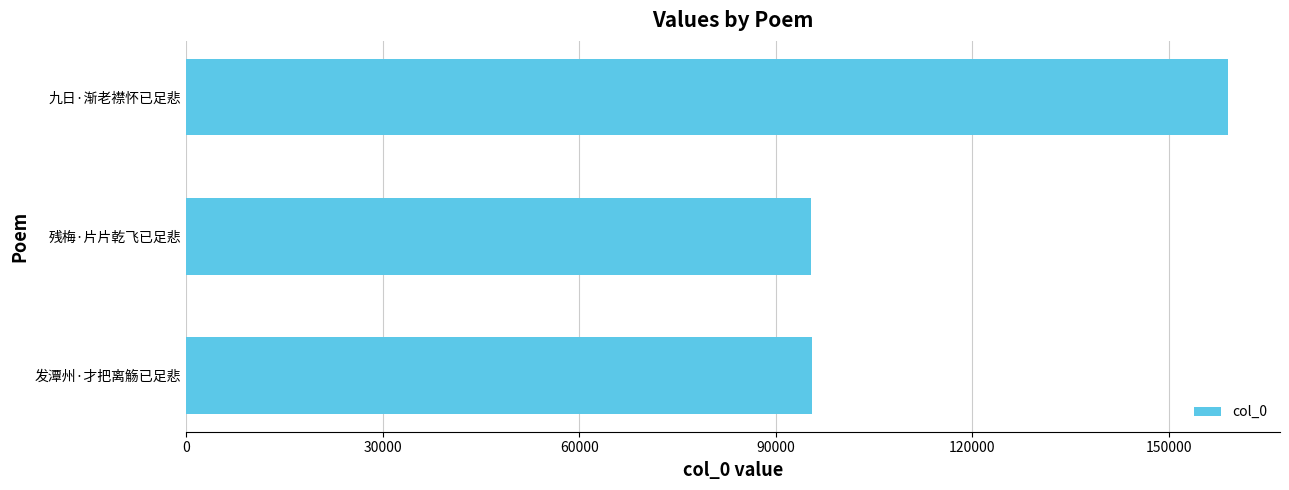

The value at 发潭州·才把离觞已足悲 is 95538. True or false?

True